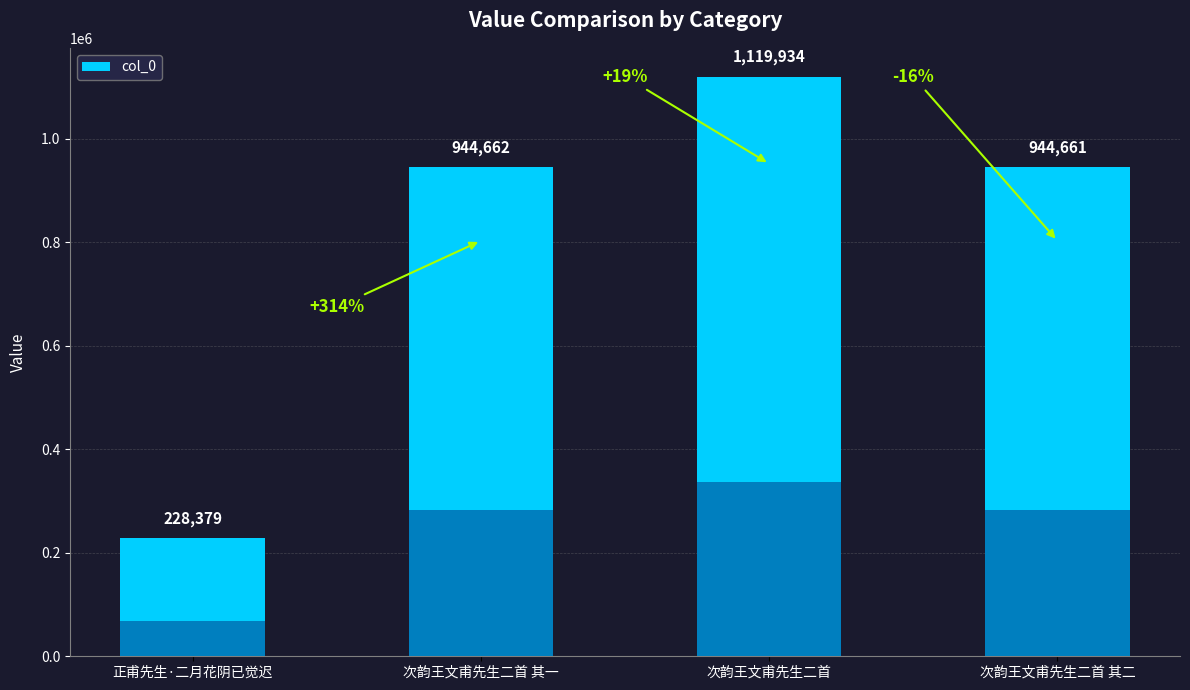

Reading left to right, transcribe all the data shown in this chart.

228379	944662	1119934	944661